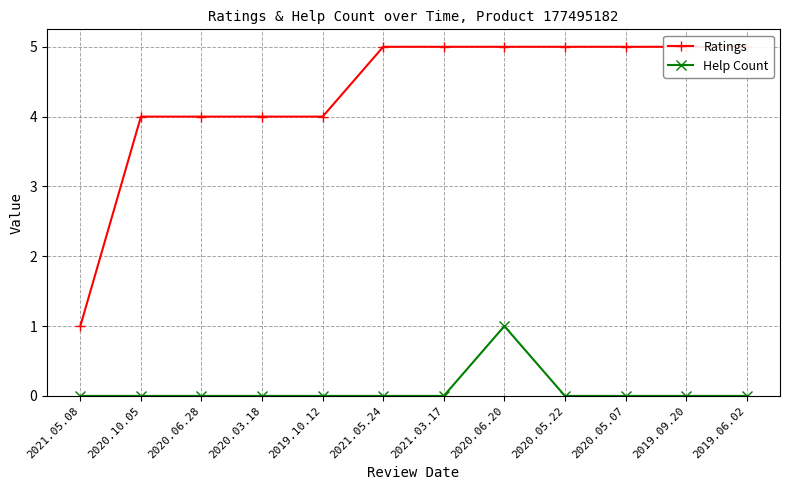

What are all the series names shown in the legend?

Ratings, Help Count